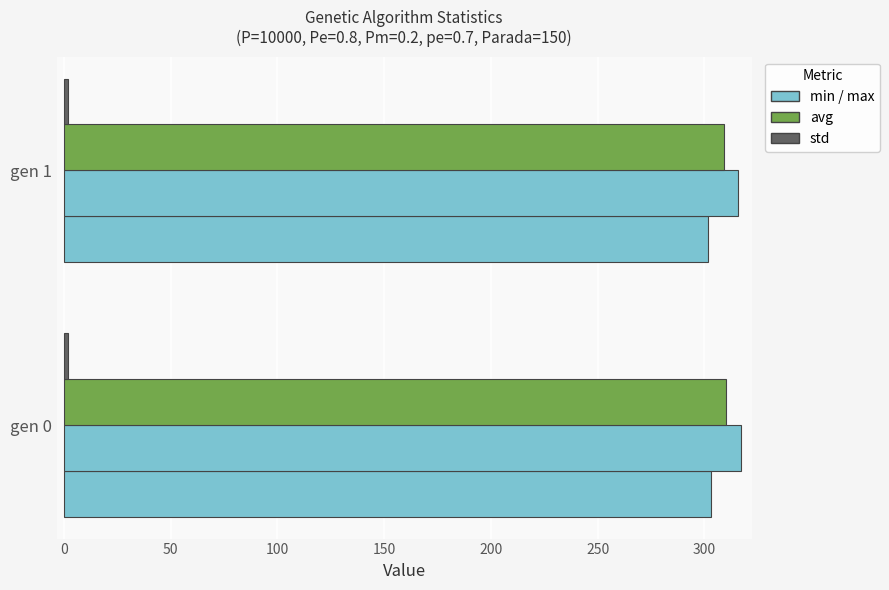

Reading right to left, extract all data points from this chart.

min: 301.6	303.0
max: 315.9	317.1
avg: 309.2	310.1
std: 1.8	1.9